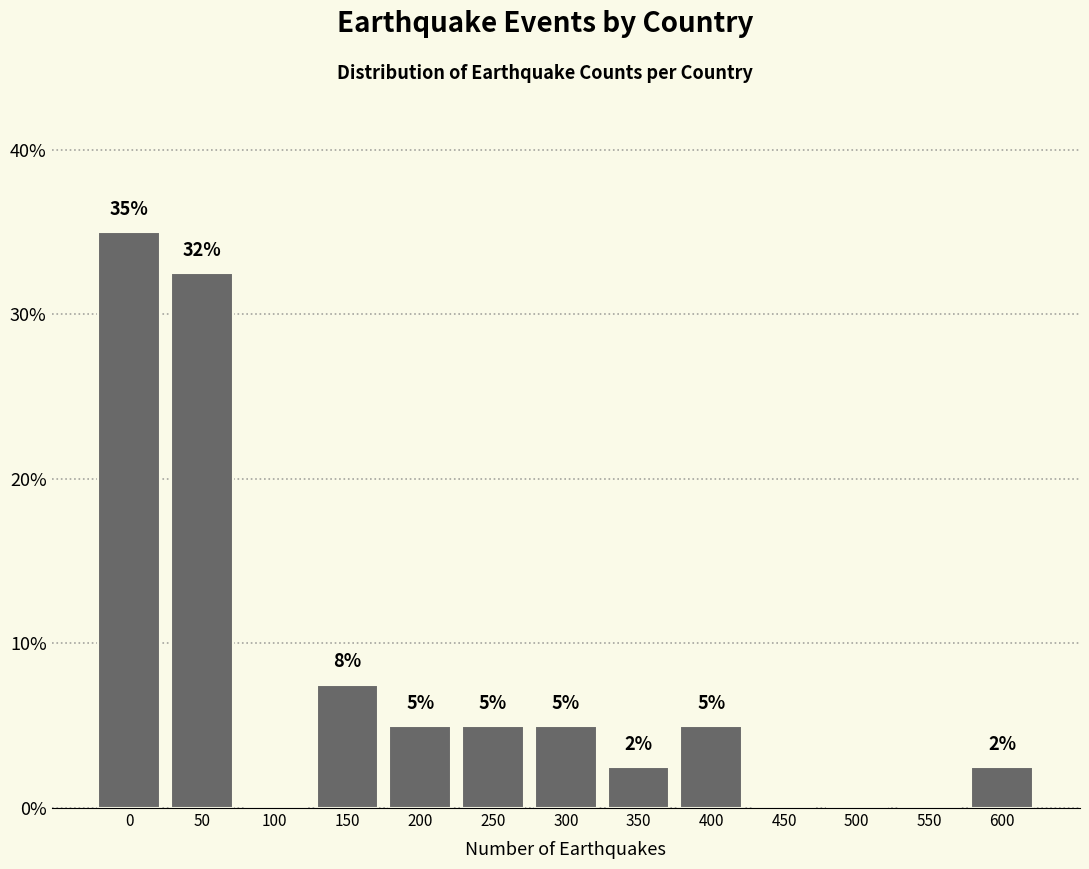

Approximately how many times larger is the value at 350 compared to 600?

1.0